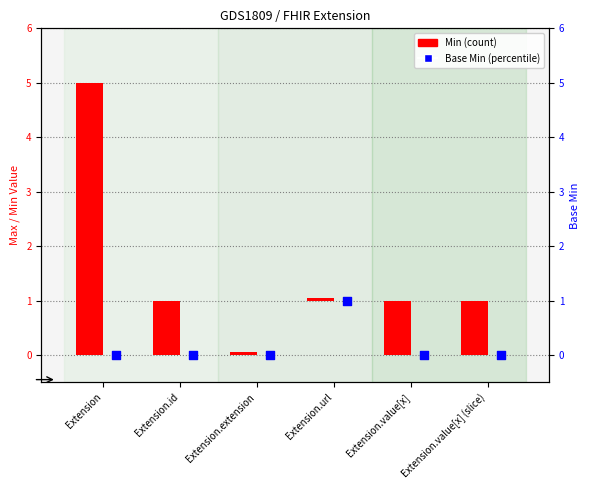

Between Extension and Extension.value[x] (slice), which is larger?

Extension